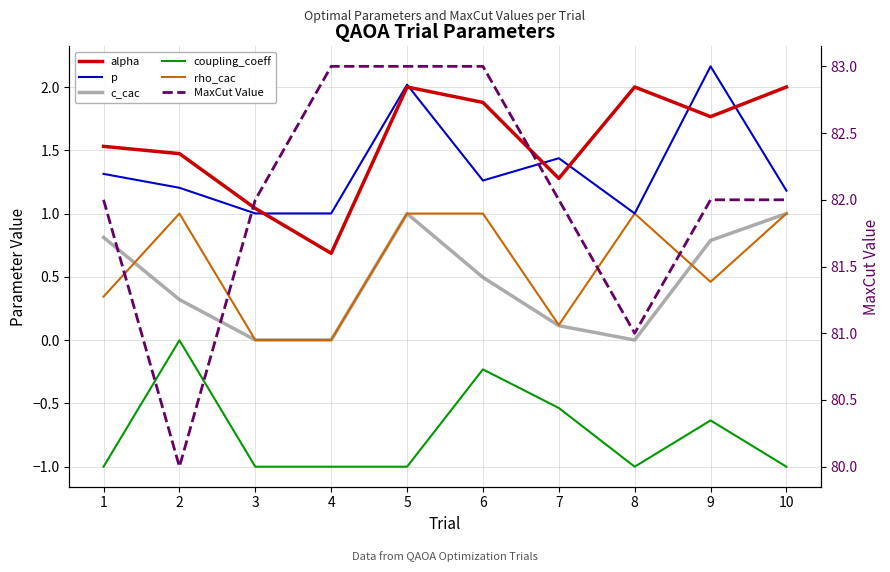

Which series changed the most between 2 and 10?

MaxCut Value